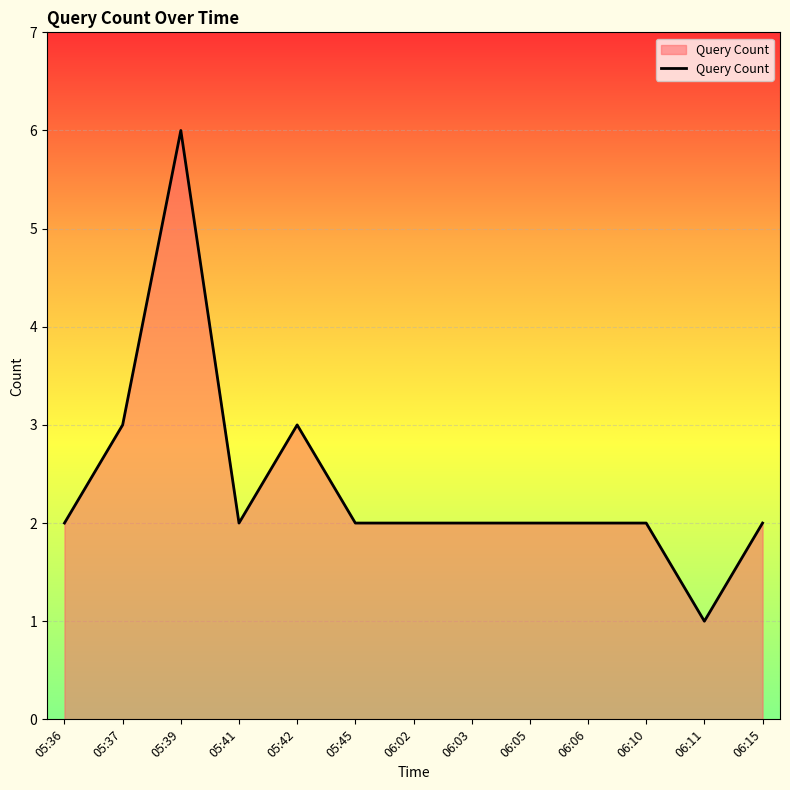

The value at 05:37 is 3. True or false?

True